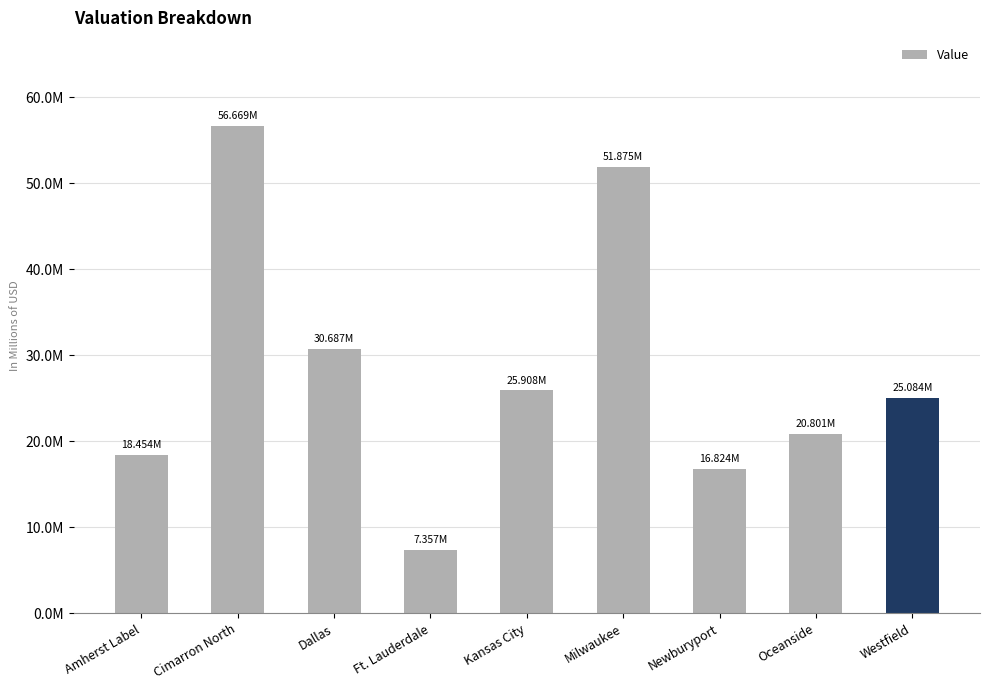

Rank the categories by value from highest to lowest.

Cimarron North, Milwaukee, Dallas, Kansas City, Westfield, Oceanside, Amherst Label, Newburyport, Ft. Lauderdale